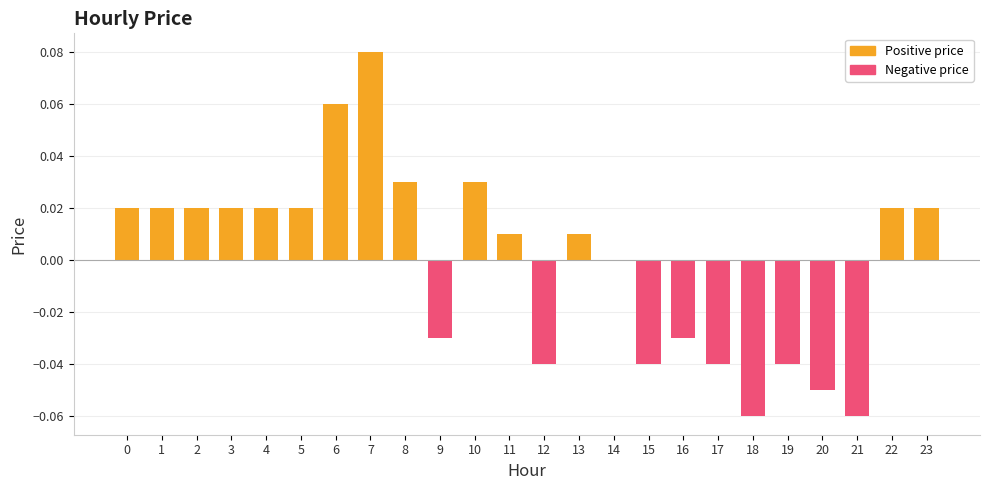

Is it true that the value at 14 is 0.0?

True